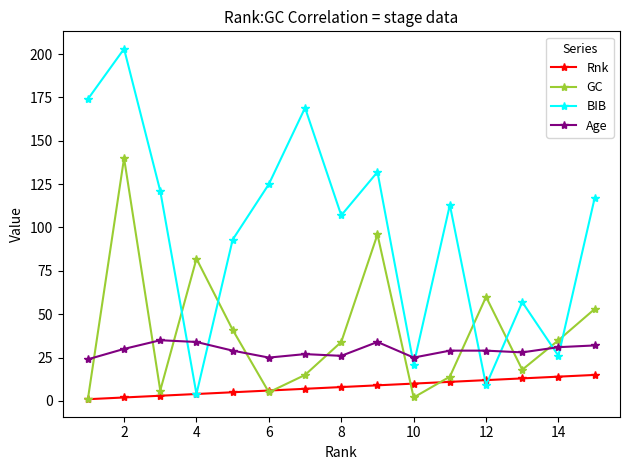

True or false: Age has more than 0 points higher than both neighbors.

True